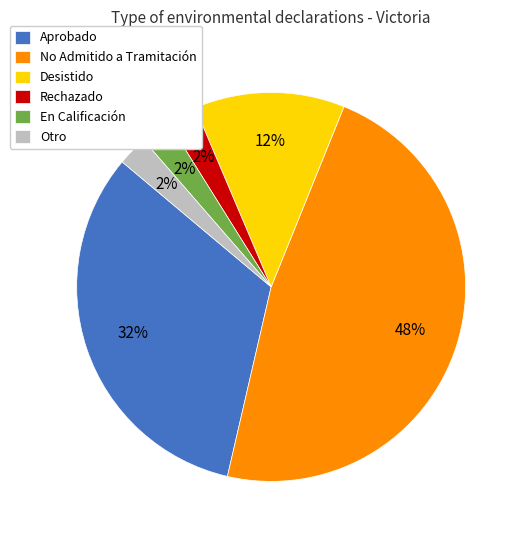

To the nearest percent, what is the combined percentage of No Admitido a Tramitación and En Calificación?

50%